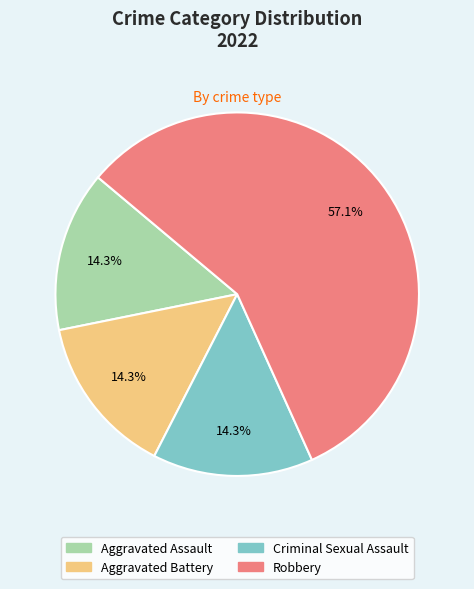

What is the majority slice?

Robbery